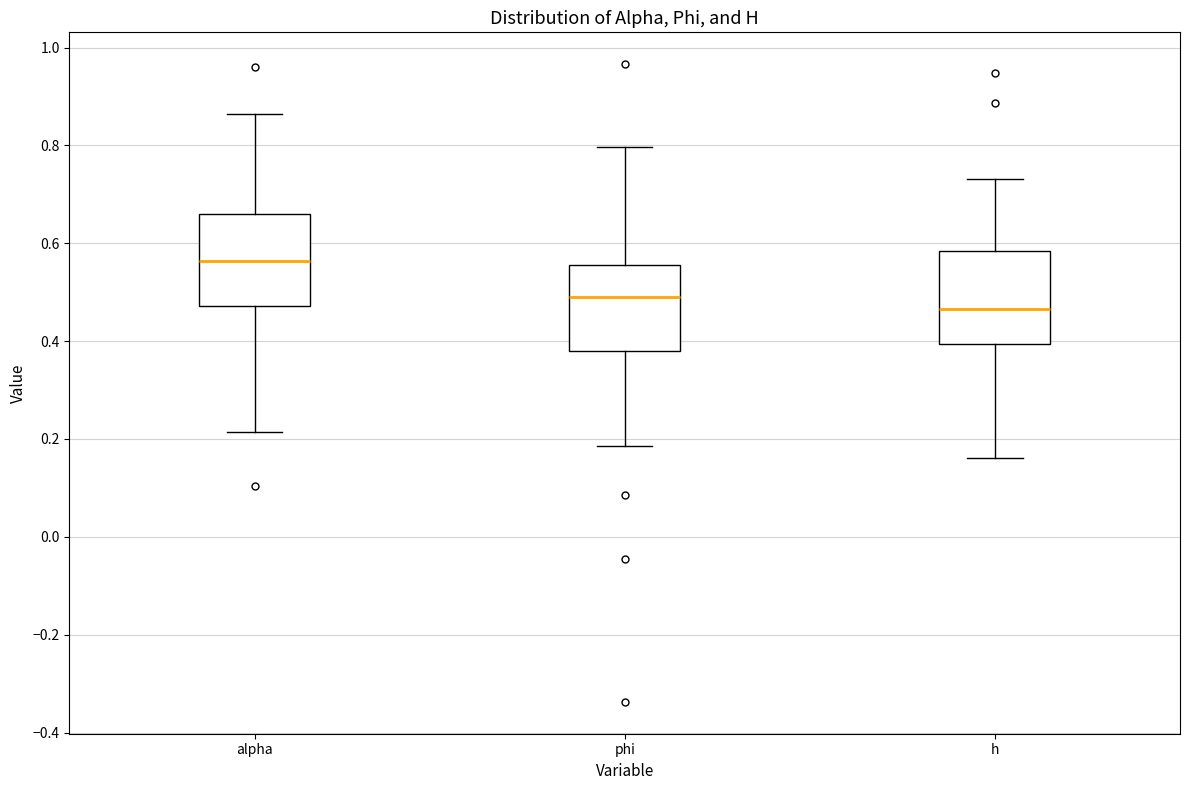

Which box's median line is the lowest?

h